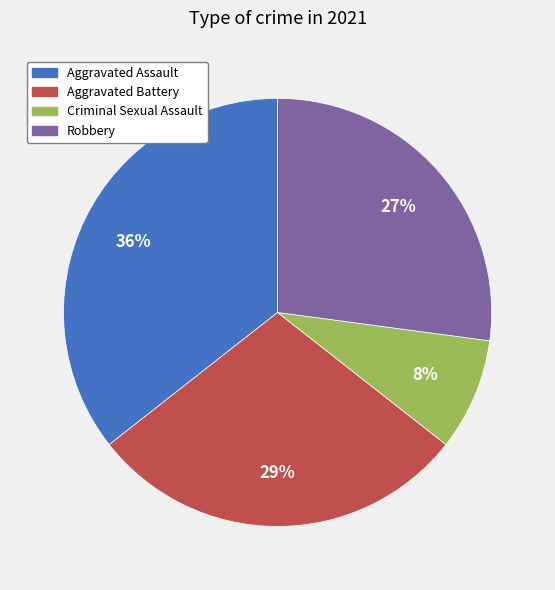

Do Robbery and Criminal Sexual Assault together represent more than half of the pie?

No